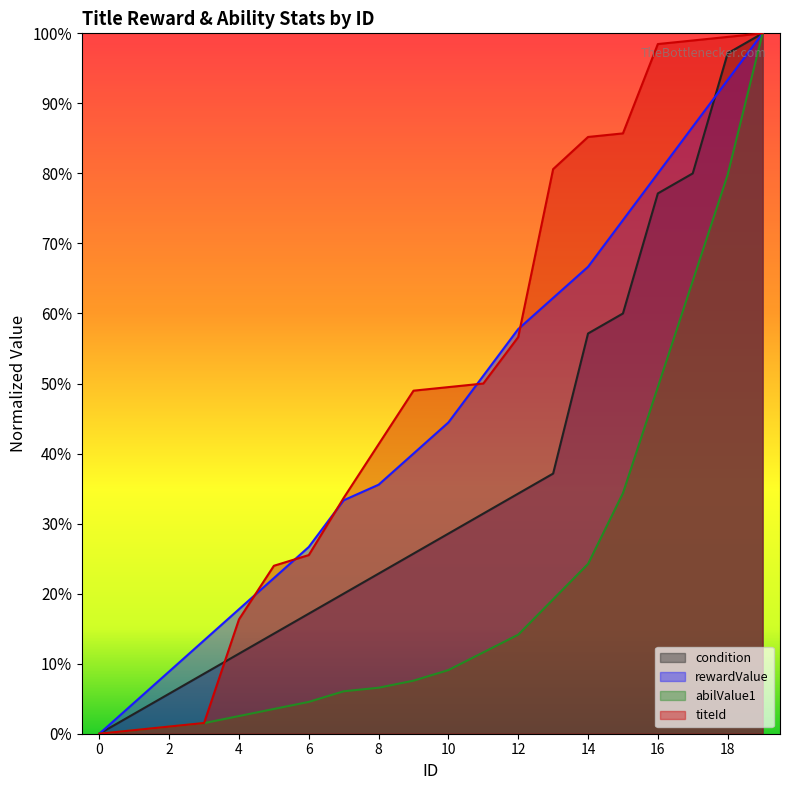

What are all the series names shown in the legend?

condition, rewardValue, abilValue1, titeId